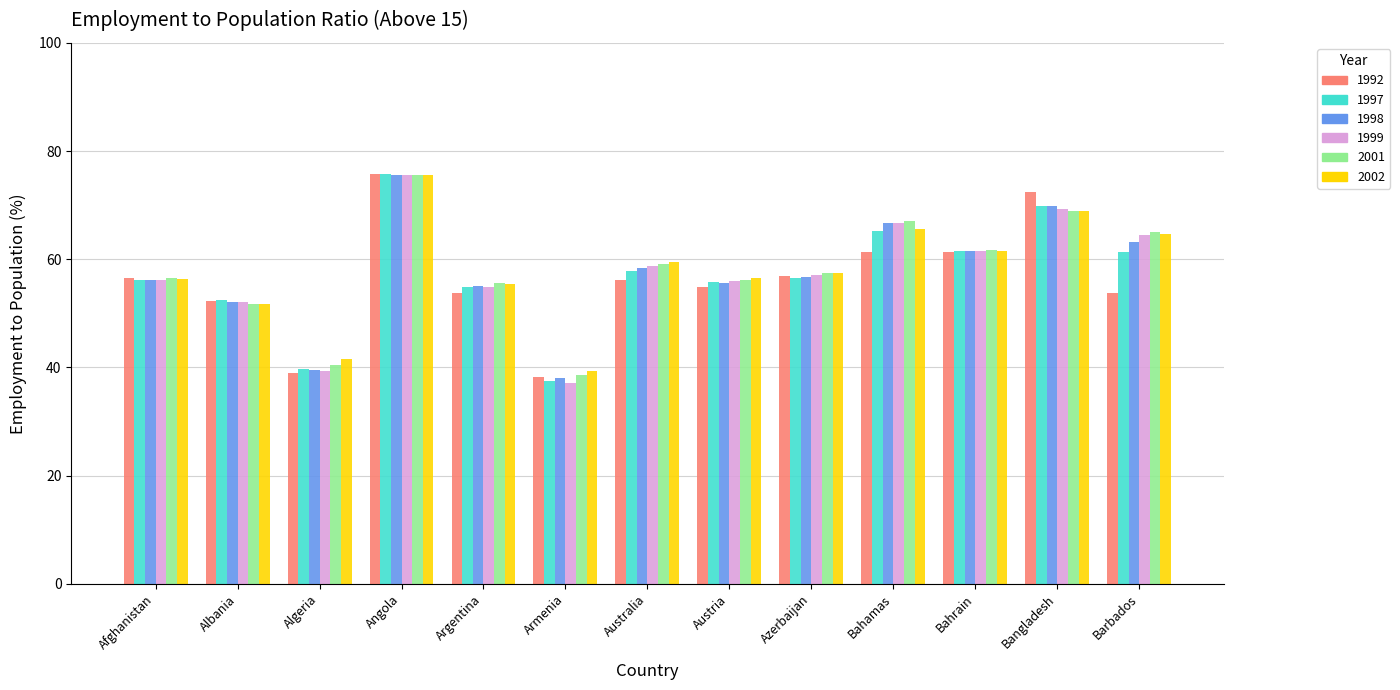

Read the 2002 value at Albania.

51.8